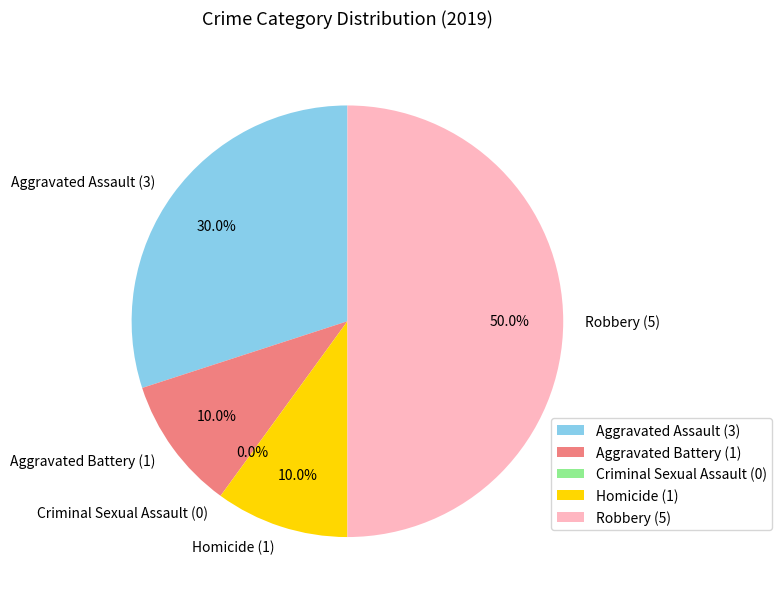

Combined, do Homicide and Robbery account for over 50%?

Yes